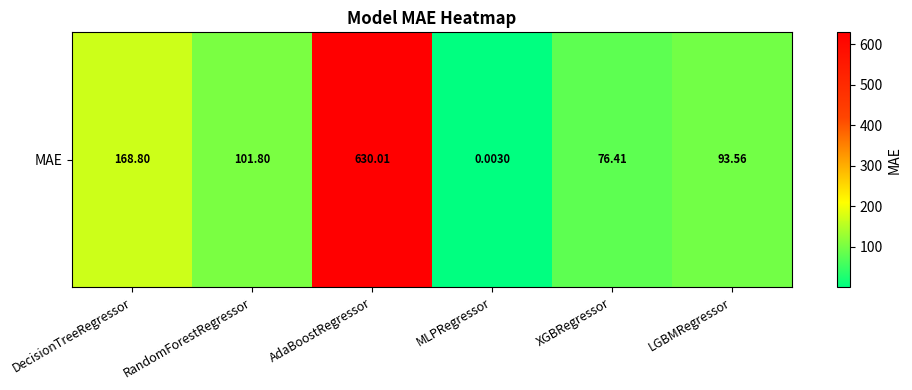

The chart shows a value of 630.0 at AdaBoostRegressor. True or false?

True